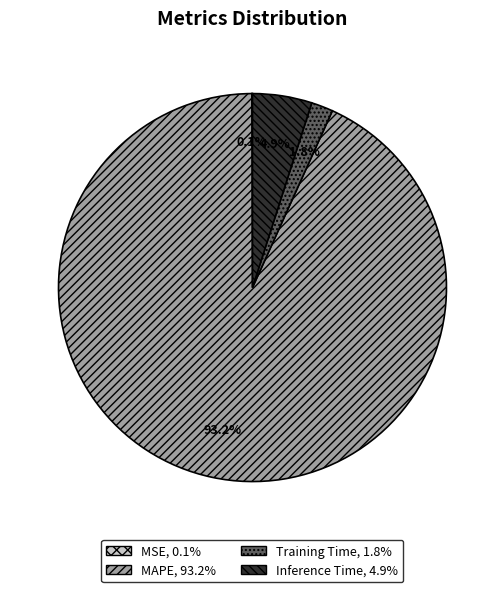

What is the largest slice in the pie chart?

MAPE